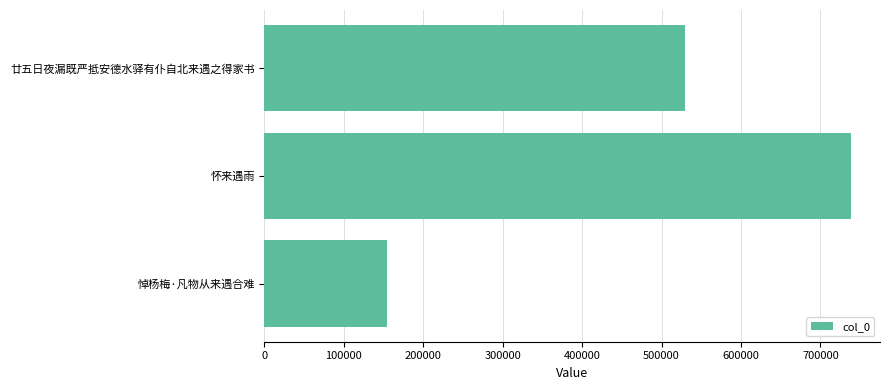

Is it true that the value at 怀来遇雨 is 451063?

False